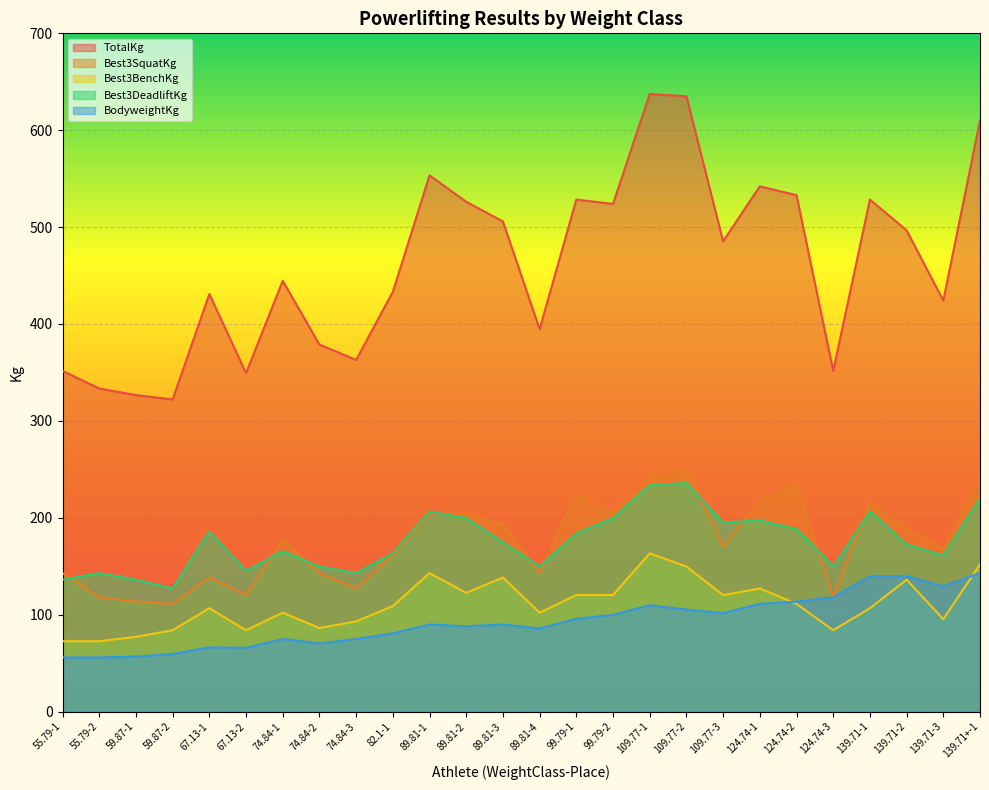

Rank the series by their maximum value, from lowest to highest.

BodyweightKg, Best3BenchKg, Best3DeadliftKg, Best3SquatKg, TotalKg